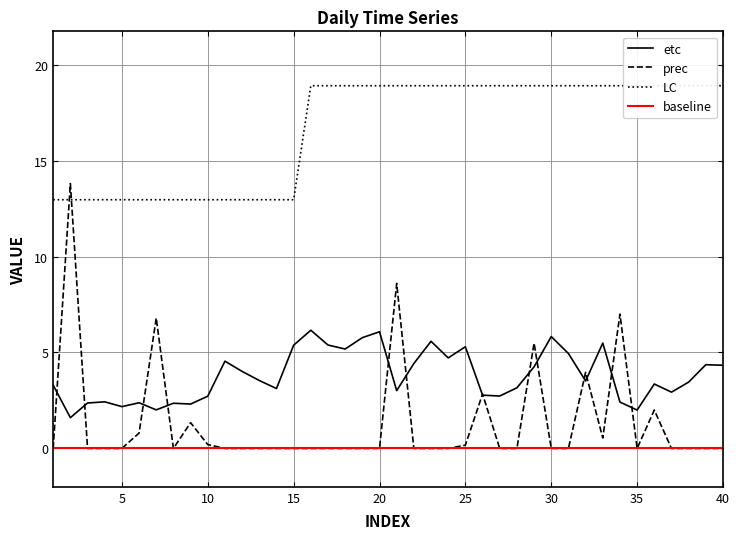

The value of prec at 40 is 5.6. True or false?

False